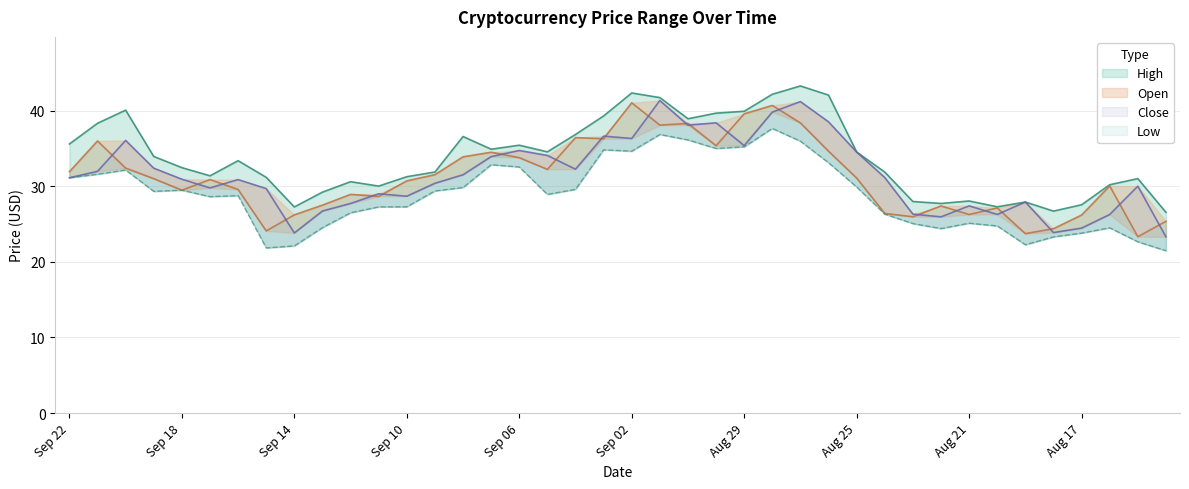

What is the sum of all Close values?

1259.1